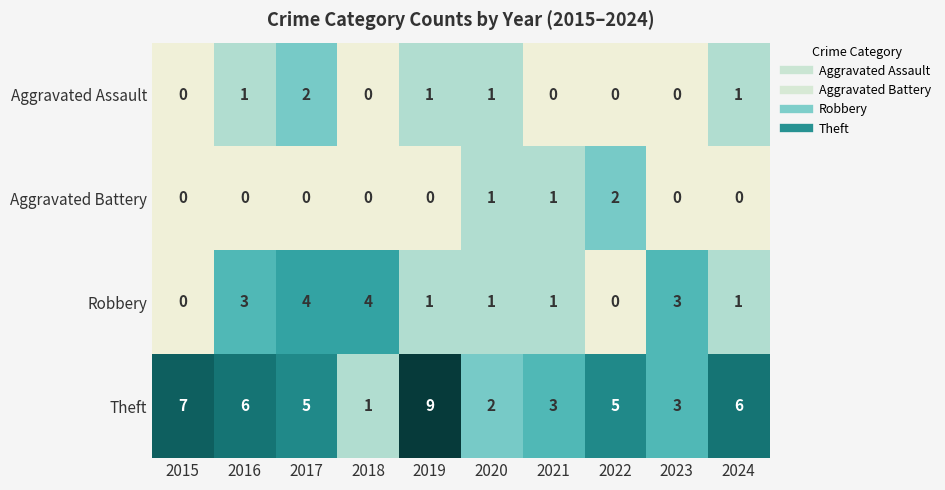

Which series has the largest range (max minus min)?

Theft